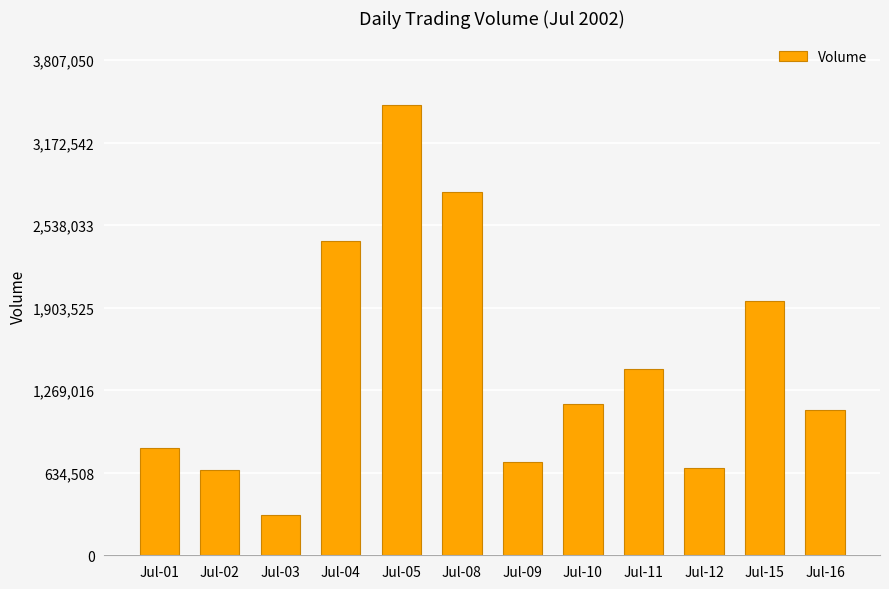

How many data points are less than 1163015?

6